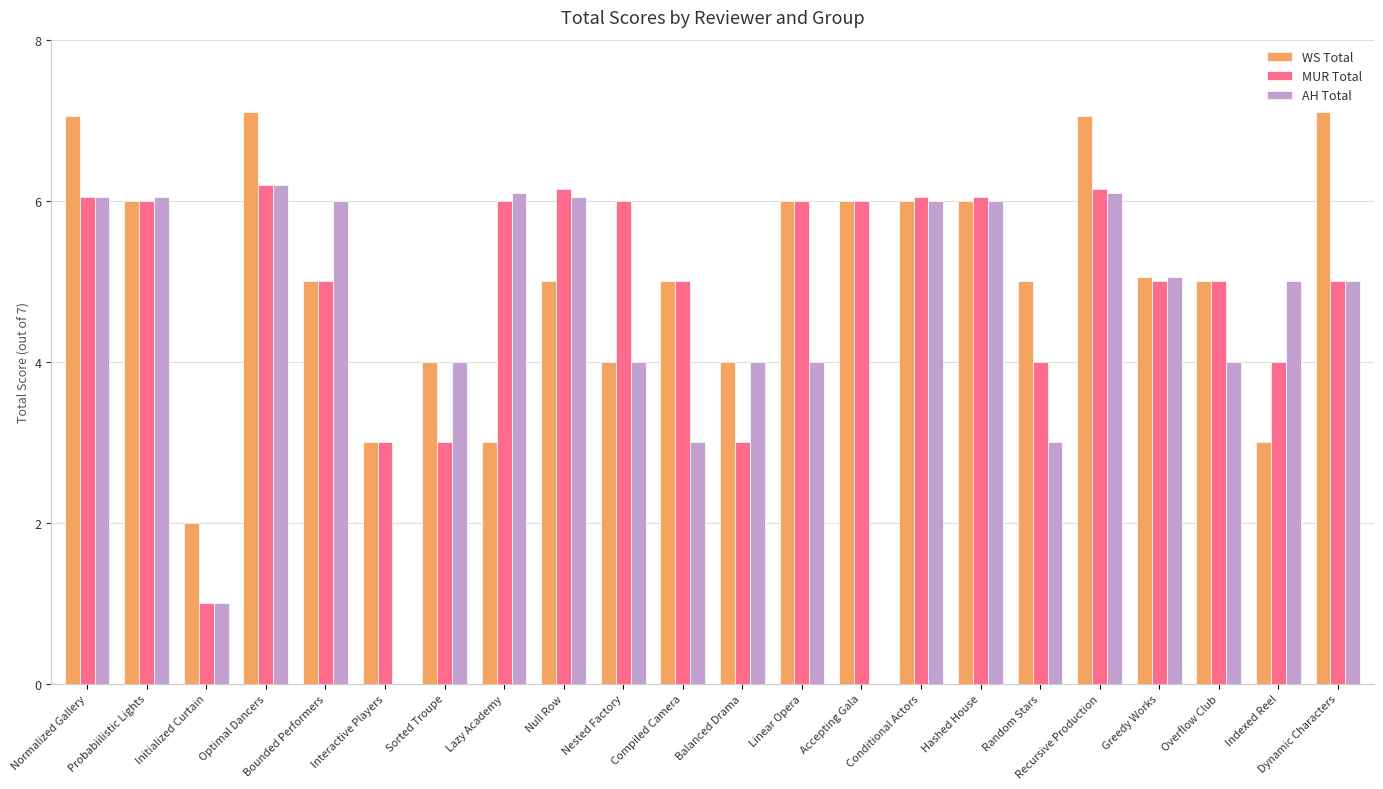

How many data points does each series have?

22